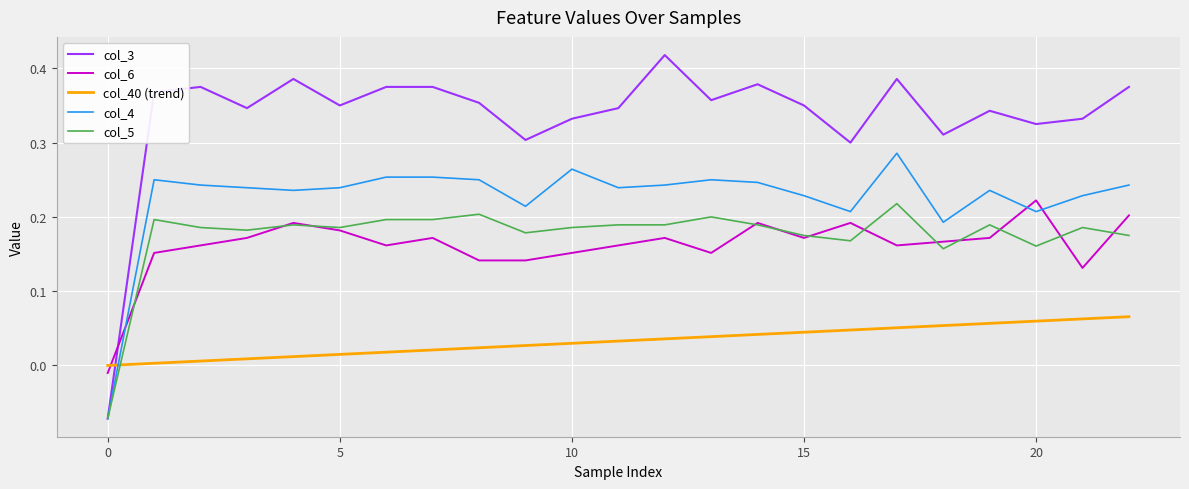

How many intersections are there between col_3 and col_6?

1